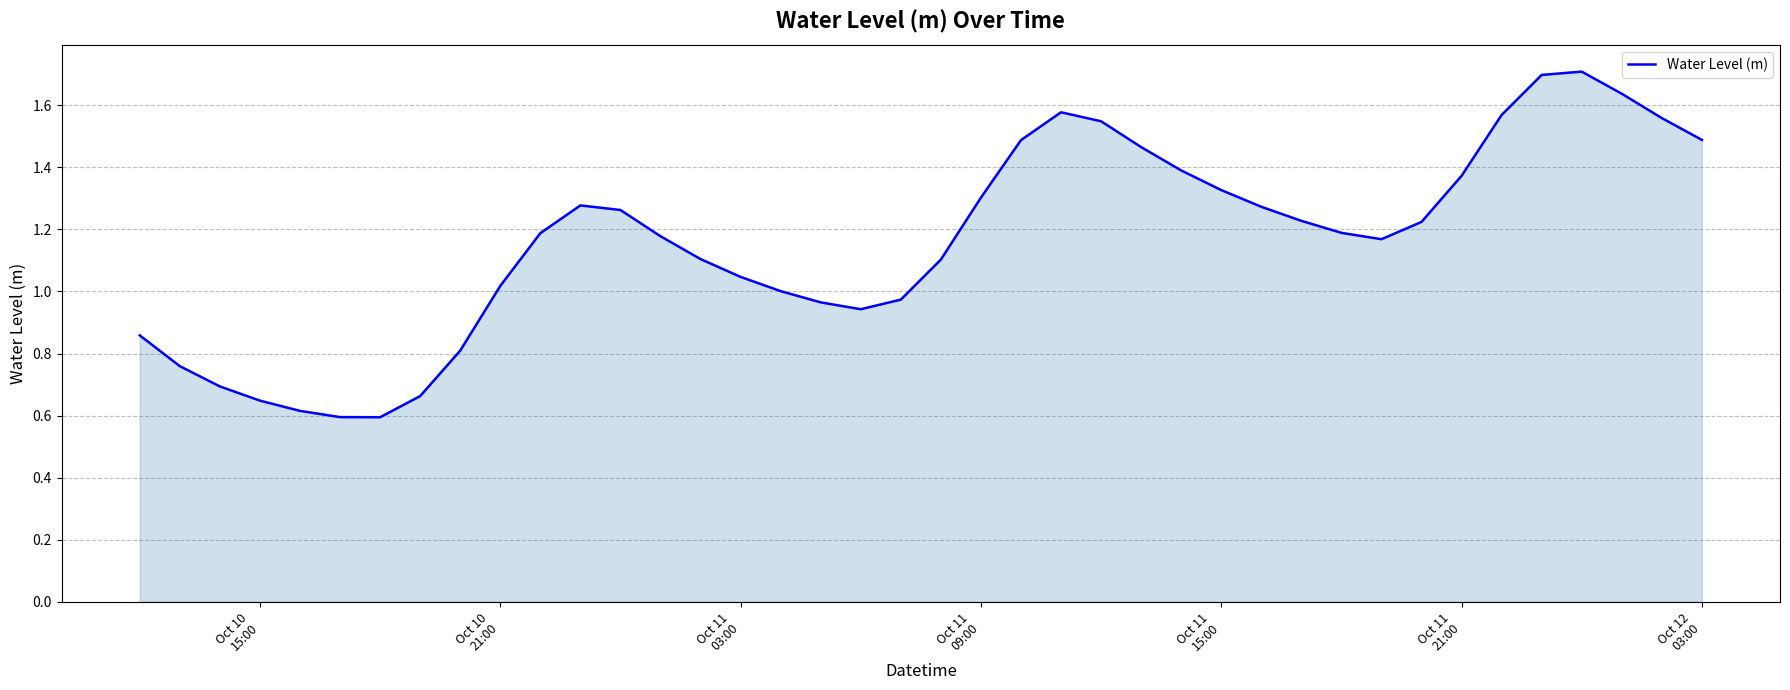

What is the difference between the maximum and minimum values?

1.1